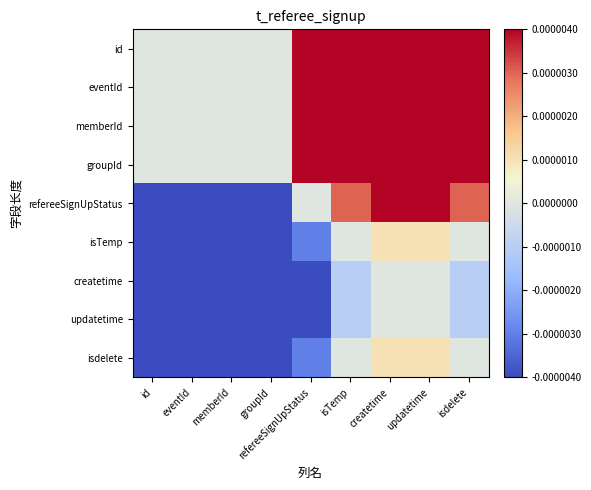

Between isTemp and eventId, which is larger?

isTemp